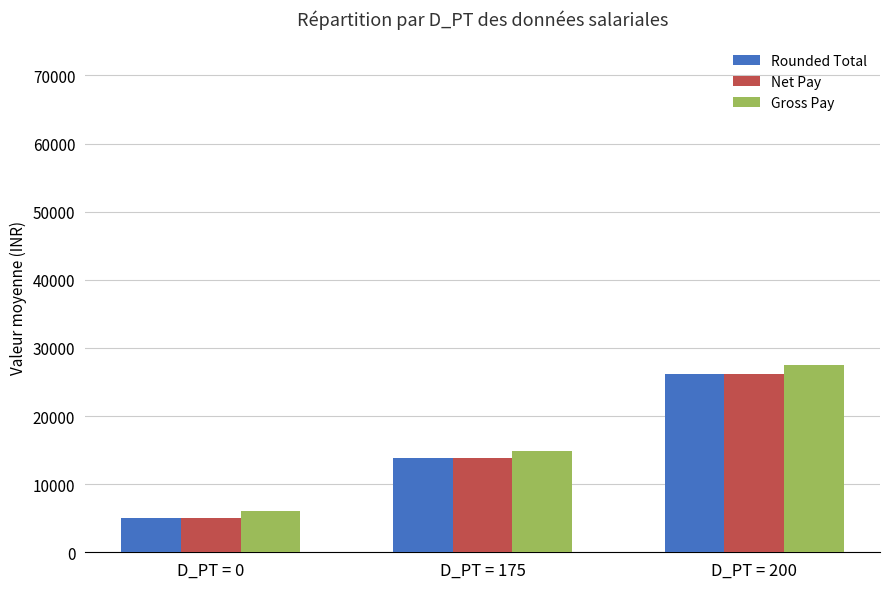

What is the value of the Net Pay bar at the 3rd from the left?

26150.0